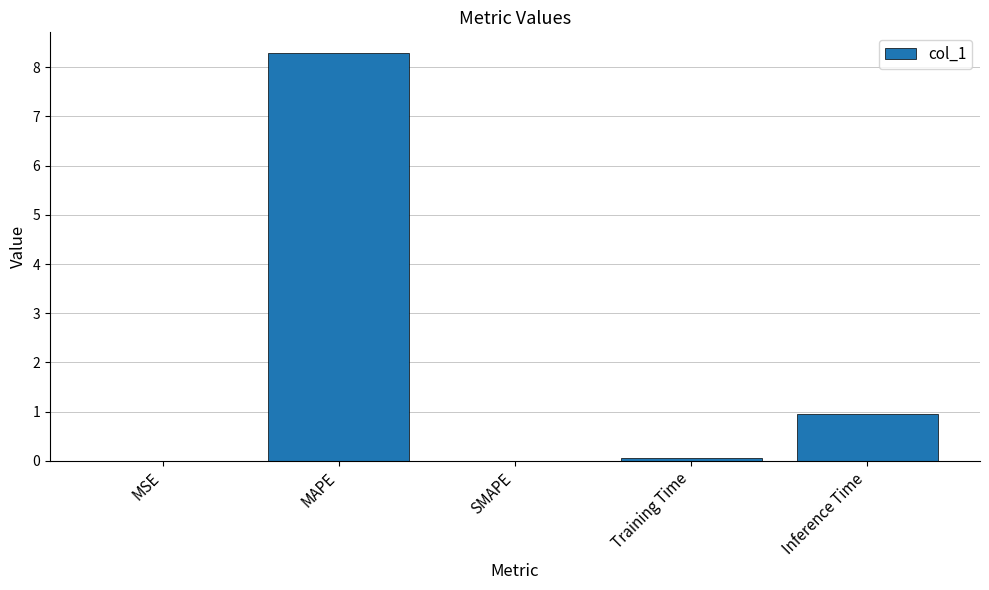

At which label is the value closest to 4?

Inference Time